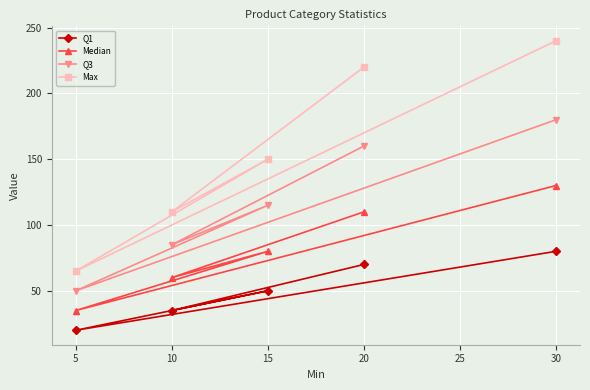

Which category has the highest value in the Q3 series?

30